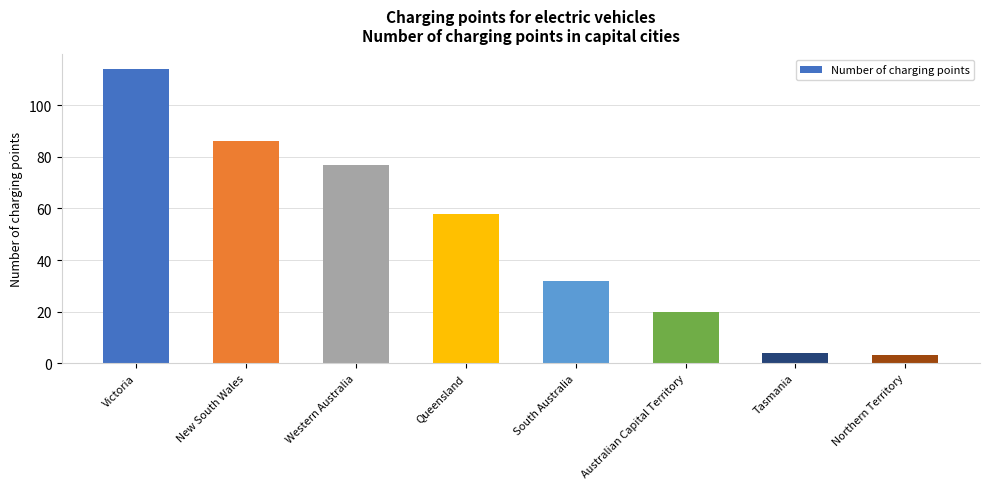

What position from the left is Australian Capital Territory?

6